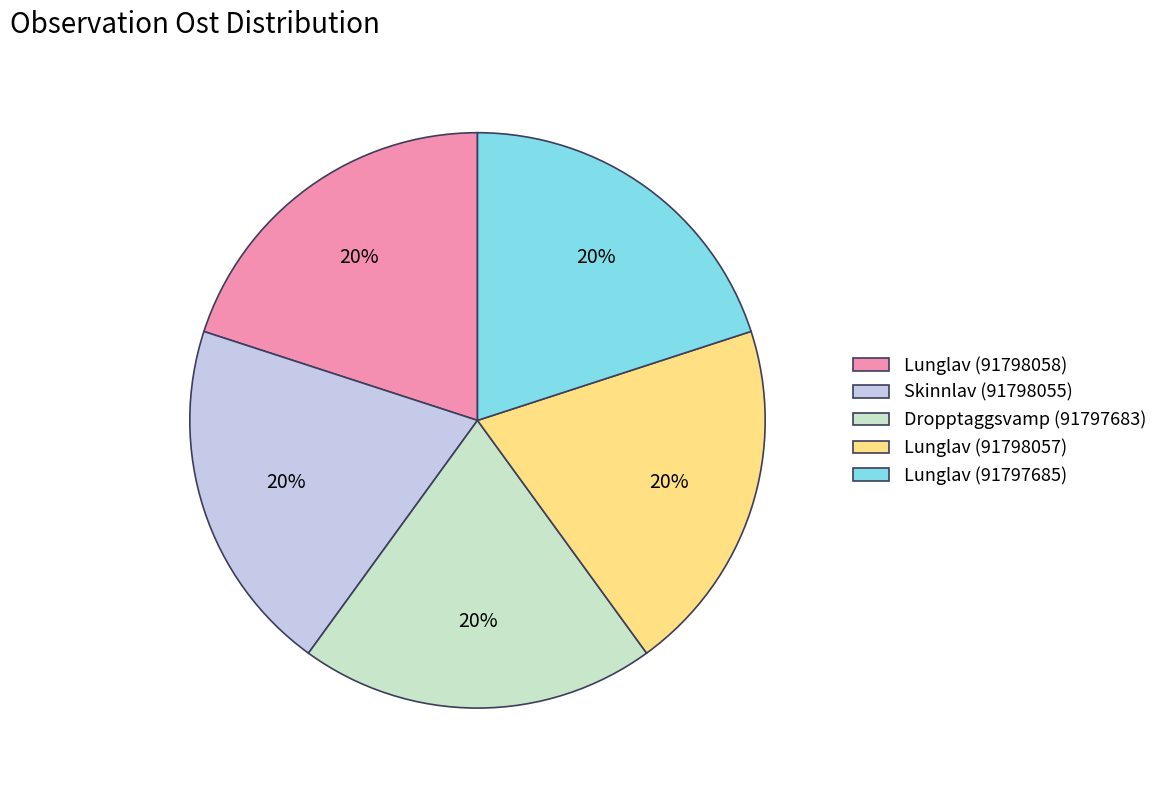

Is it true that Lunglav (91798057) is 20% of the pie?

True